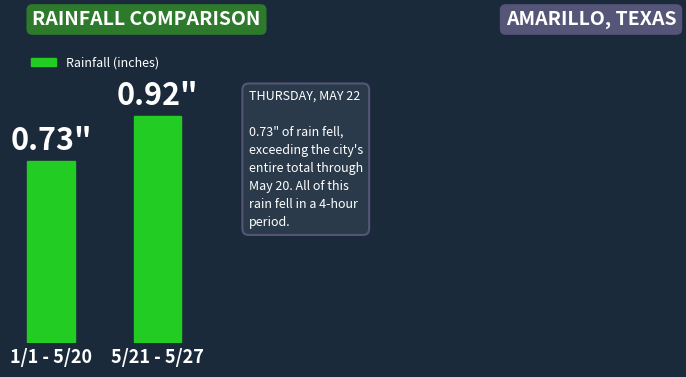

True or false: the data shows 0.3 at 5/21 - 5/27.

False